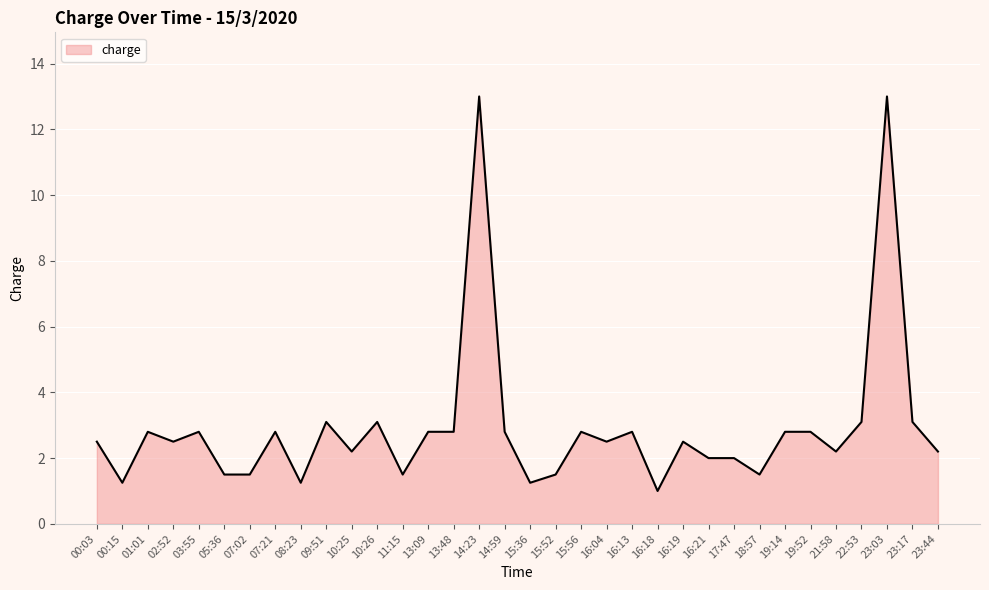

What is the difference between the maximum and minimum values?

12.0